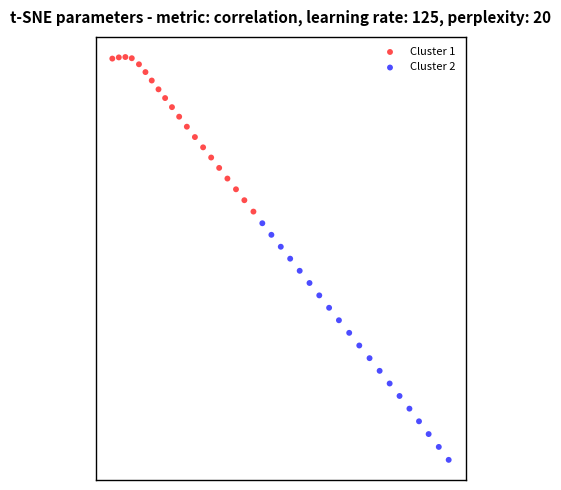

What are all the series names shown in the legend?

Cluster 1, Cluster 2